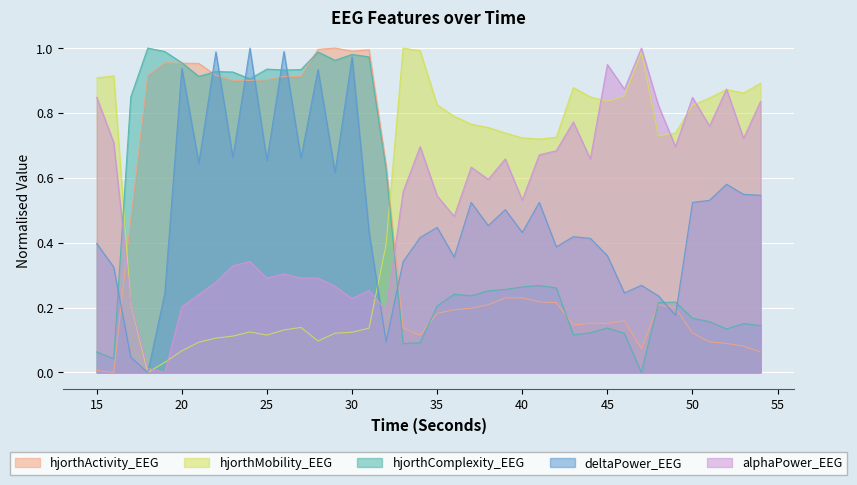

Which series has the largest range (max minus min)?

hjorthActivity_EEG